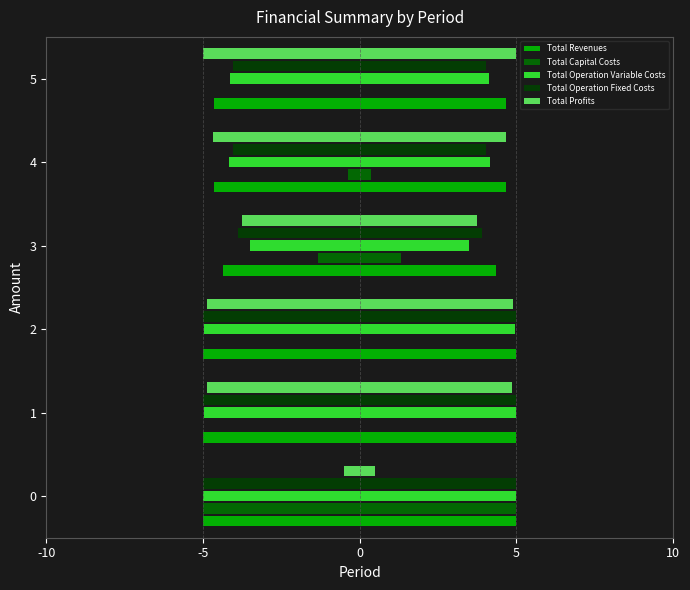

Are the bars horizontal?

Yes